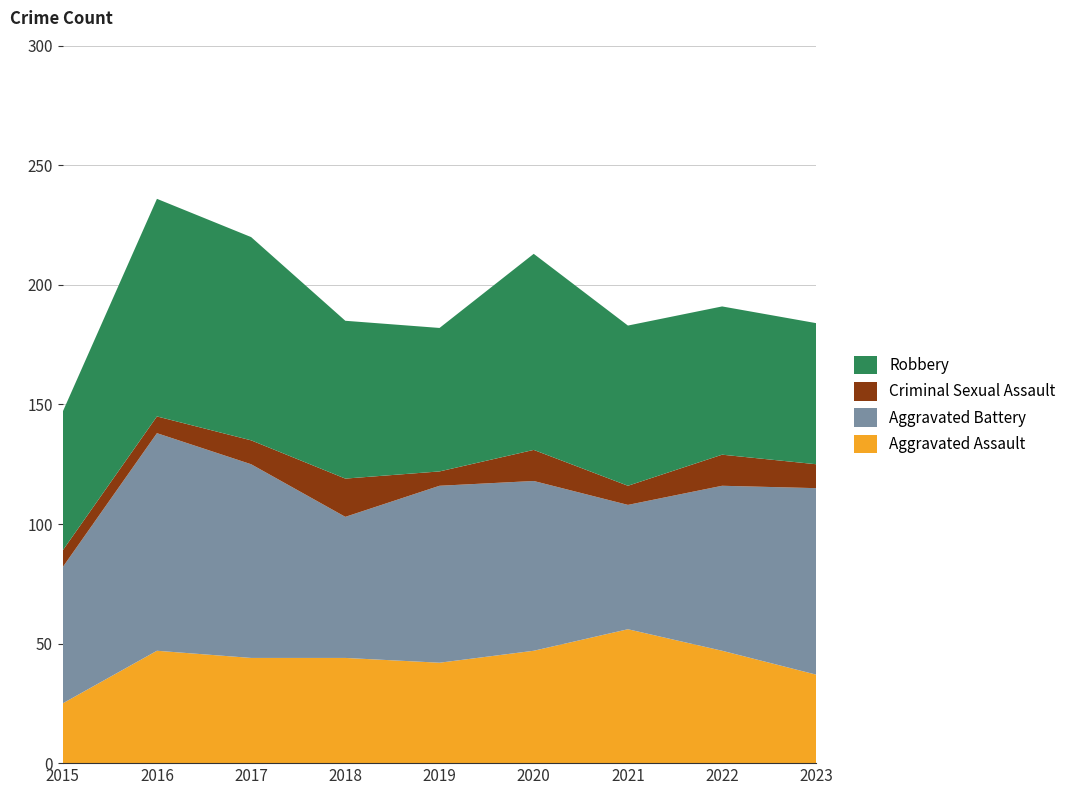

Reading left to right, extract all data points from this chart.

Aggravated Assault: 2015=25	2016=47	2017=44	2018=44	2019=42	2020=47	2021=56	2022=47	2023=37
Aggravated Battery: 2015=57	2016=91	2017=81	2018=59	2019=74	2020=71	2021=52	2022=69	2023=78
Criminal Sexual Assault: 2015=7	2016=7	2017=10	2018=16	2019=6	2020=13	2021=8	2022=13	2023=10
Robbery: 2015=58	2016=91	2017=85	2018=66	2019=60	2020=82	2021=67	2022=62	2023=59